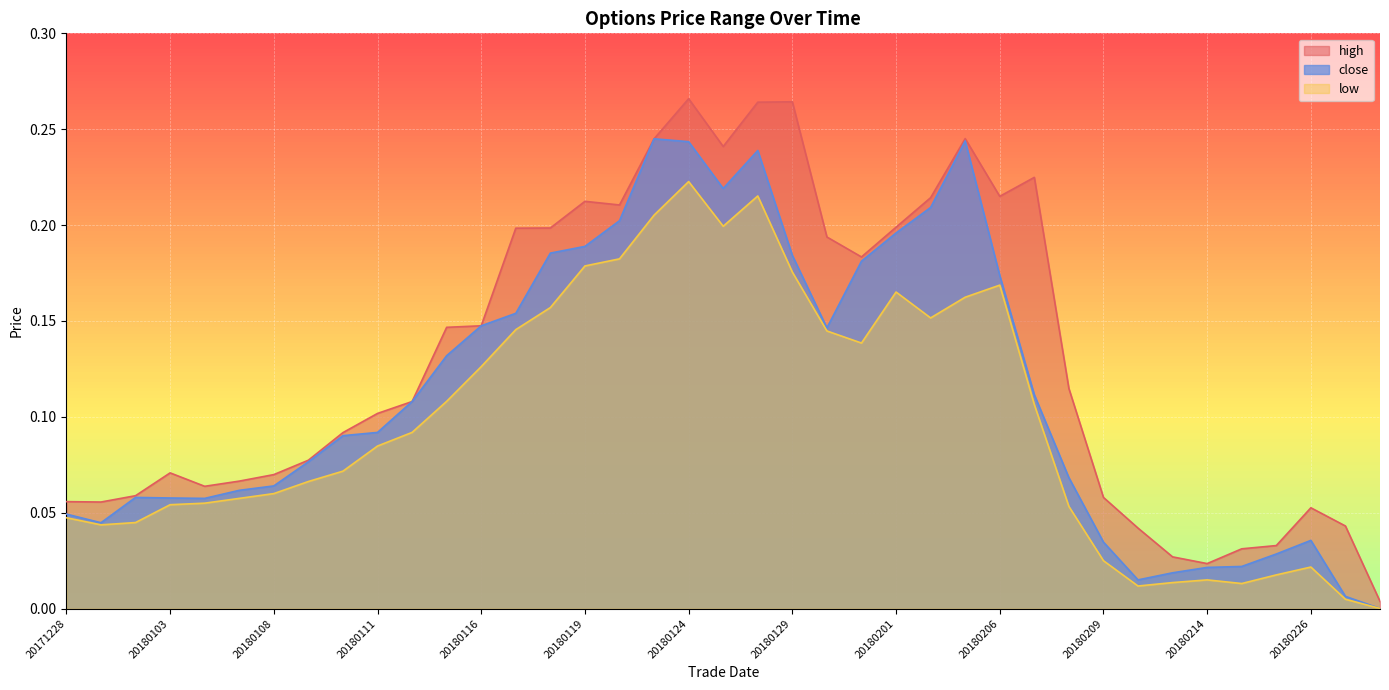

Which category has the lowest value across all series?

20180228